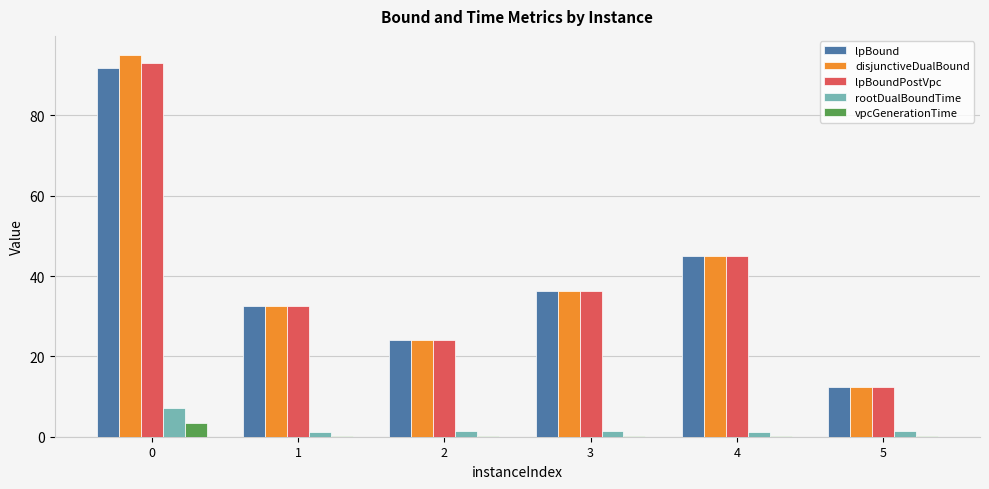

What are all the series names shown in the legend?

lpBound, disjunctiveDualBound, lpBoundPostVpc, rootDualBoundTime, vpcGenerationTime